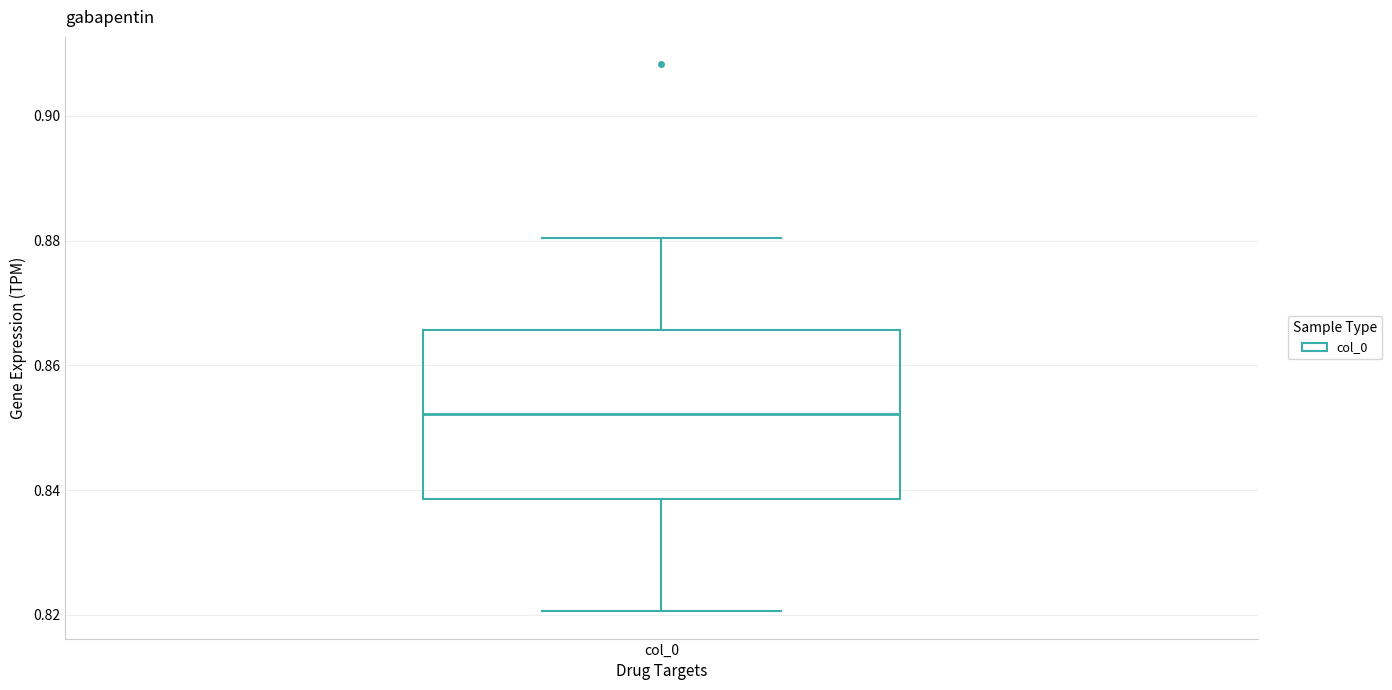

Transcribe this box plot: give where the median line is, the range the box spans, and where the two whiskers end, as read against the y-axis. The values are not printed on the chart, so give them approximately, as read against the axis.

median 0.852, box 0.838 to 0.866, whiskers 0.820 to 0.880